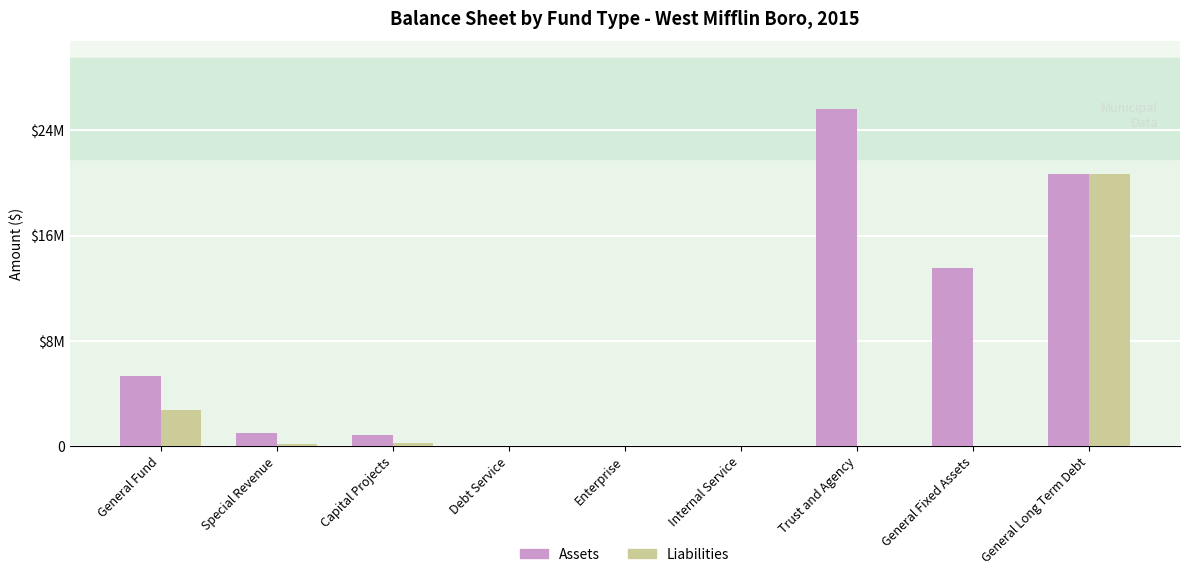

Reading right to left, list all the values displayed in this chart.

Assets: 20675946	13570734	25648180	0	0	0	805753	1019674	5284211
Liabilities: 20675946	0	0	0	0	0	253520	144494	2726409